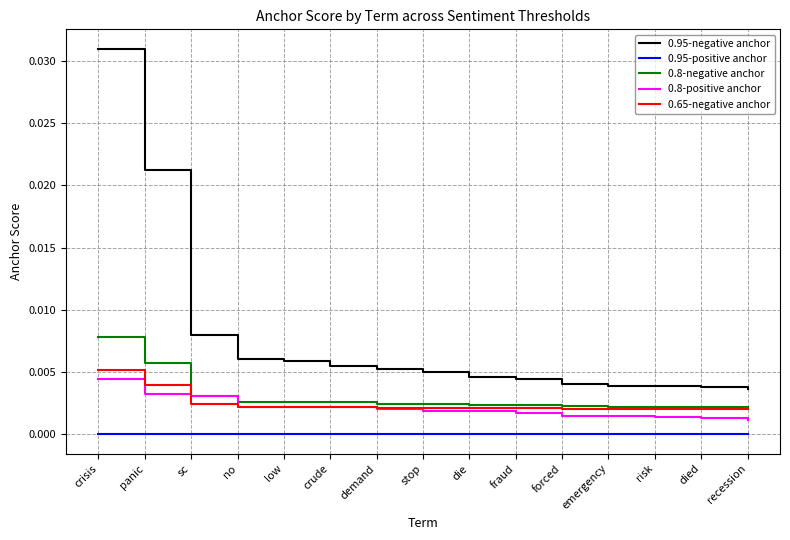

What position from the left is emergency?

12